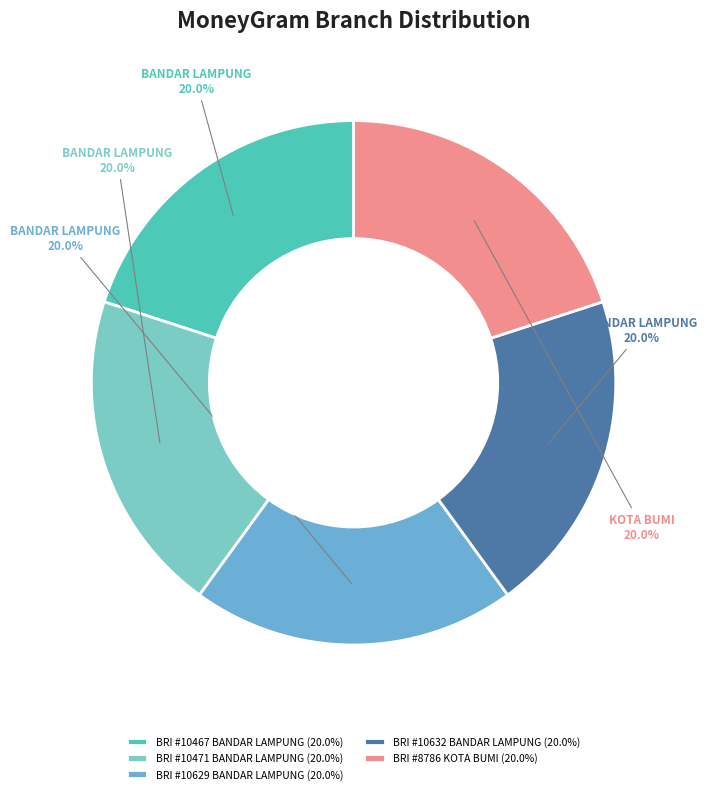

True or false: BRI #10629 BANDAR LAMPUNG accounts for 28% of the total.

False